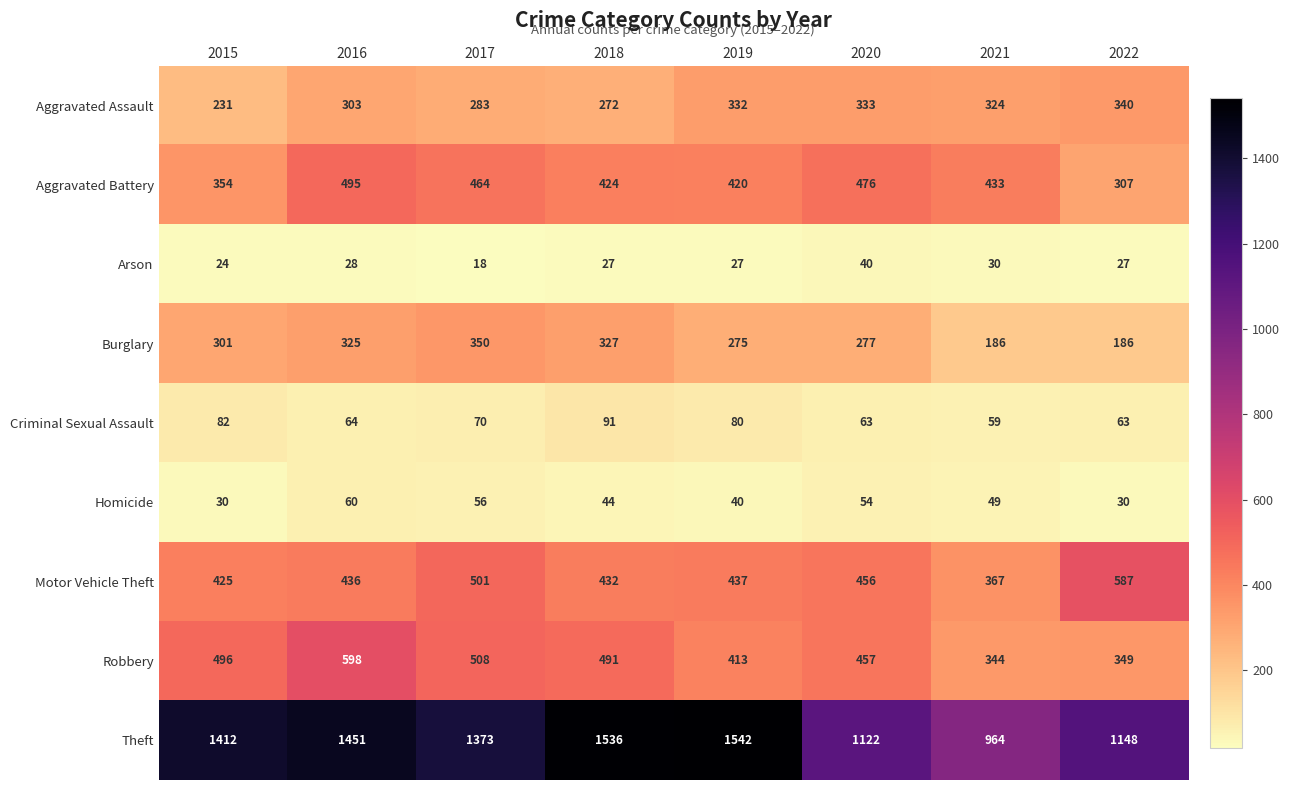

How many data points in Theft are less than 1412?

4